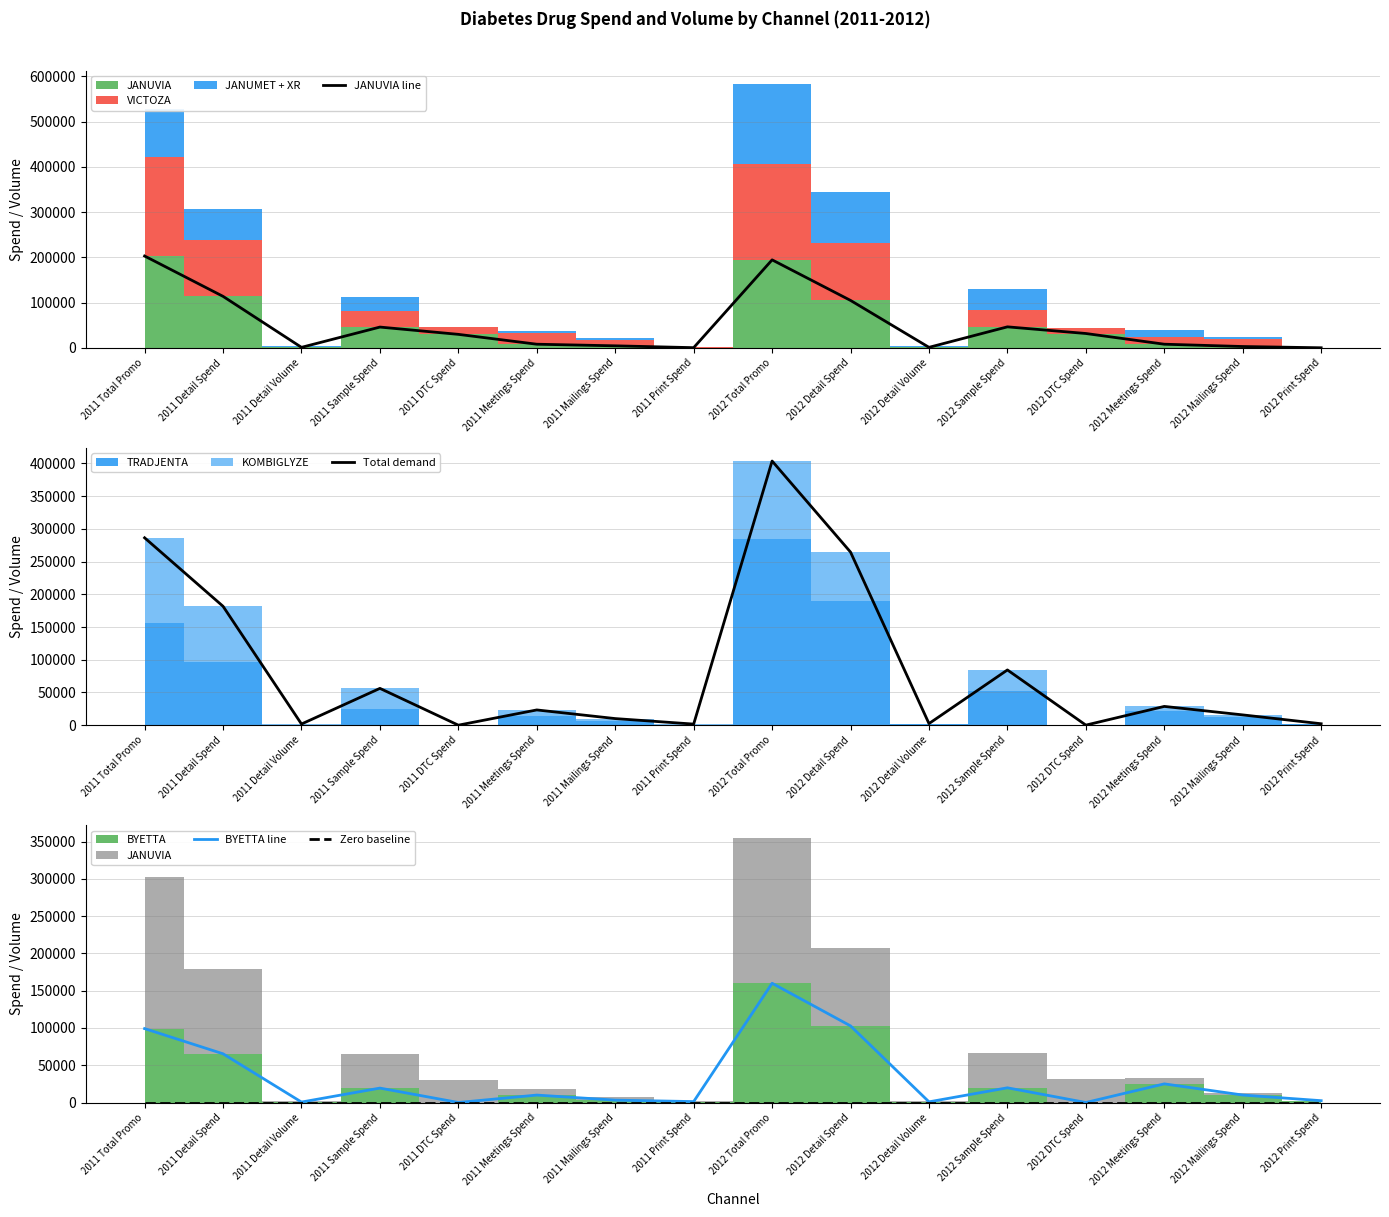

Which category has the highest value in the Total demand series?

2012 Total Promo